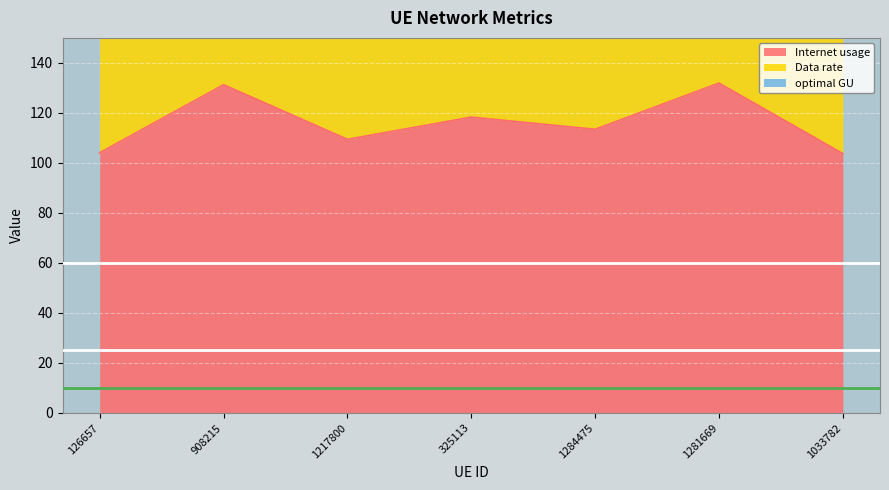

How many interior local valleys does the Data rate series have?

2